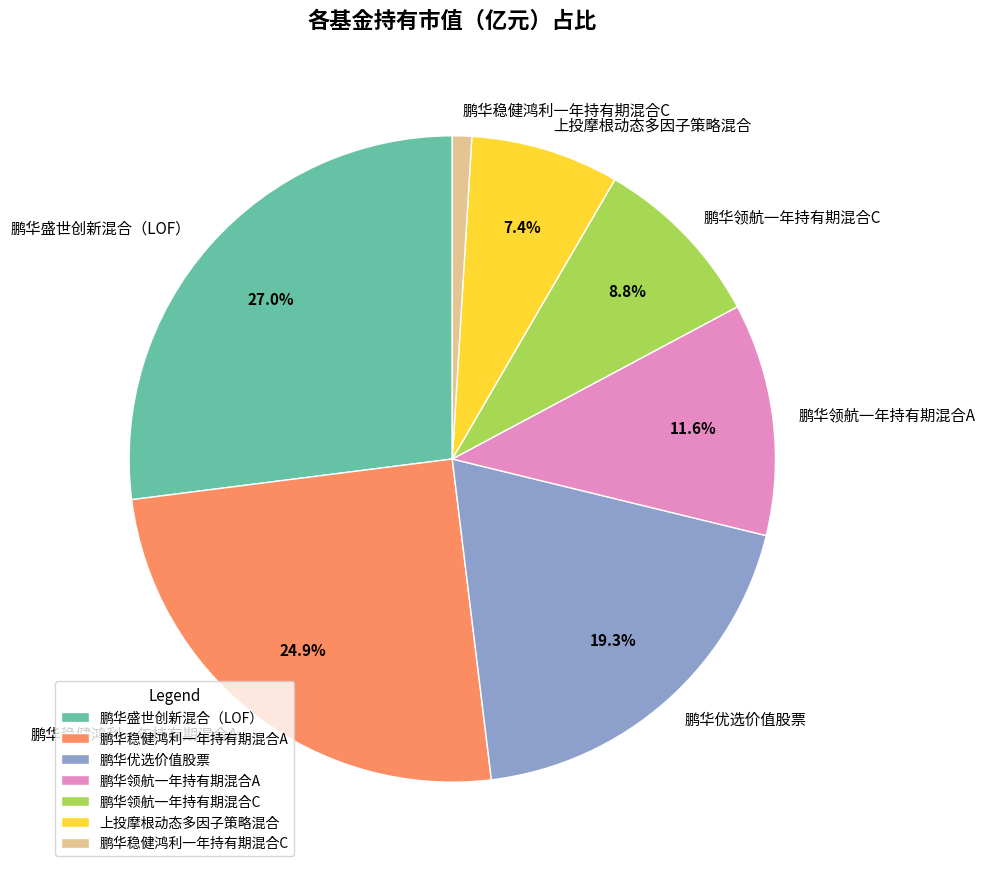

To the nearest percent, what is the combined percentage of 鹏华领航一年持有期混合C and 鹏华优选价值股票?

28%